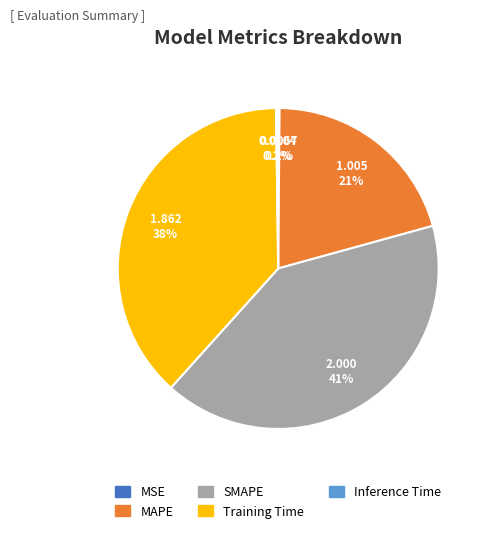

What is the ratio of the value at MAPE to the value at SMAPE?

0.5